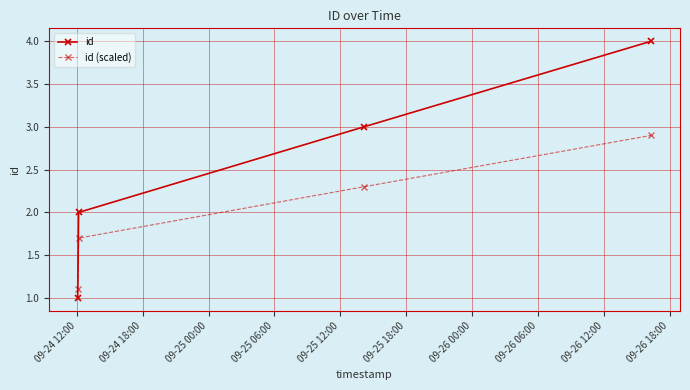

How many values in the id (scaled) series exceed 2?

2